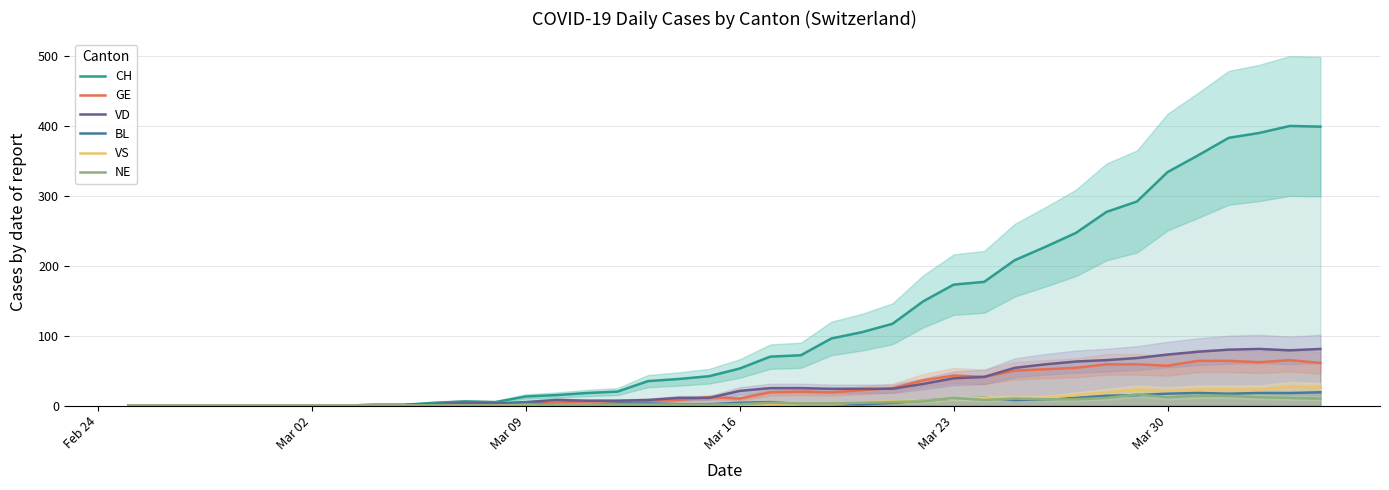

The value of CH at Mar 02 is 0. True or false?

True